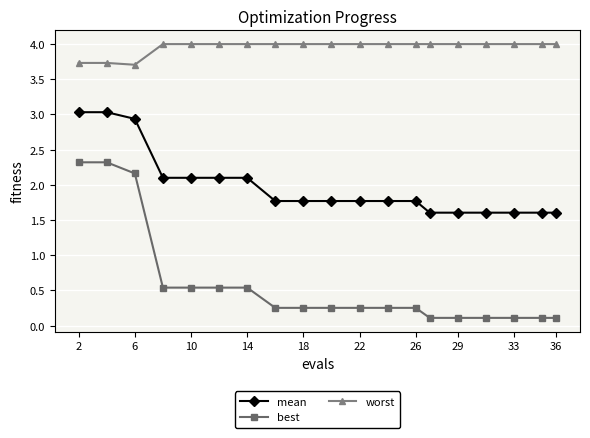

What is the value of the mean point at the 14th from the left?

1.6